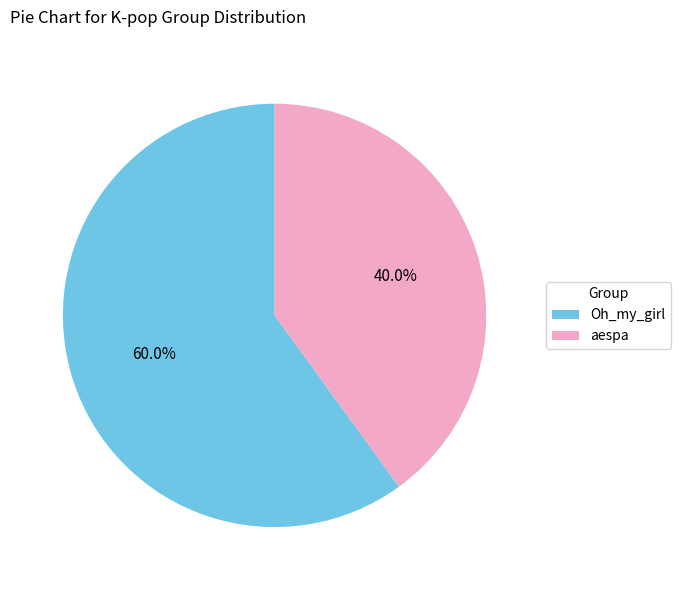

To the nearest percent, what portion does Oh_my_girl represent?

60%